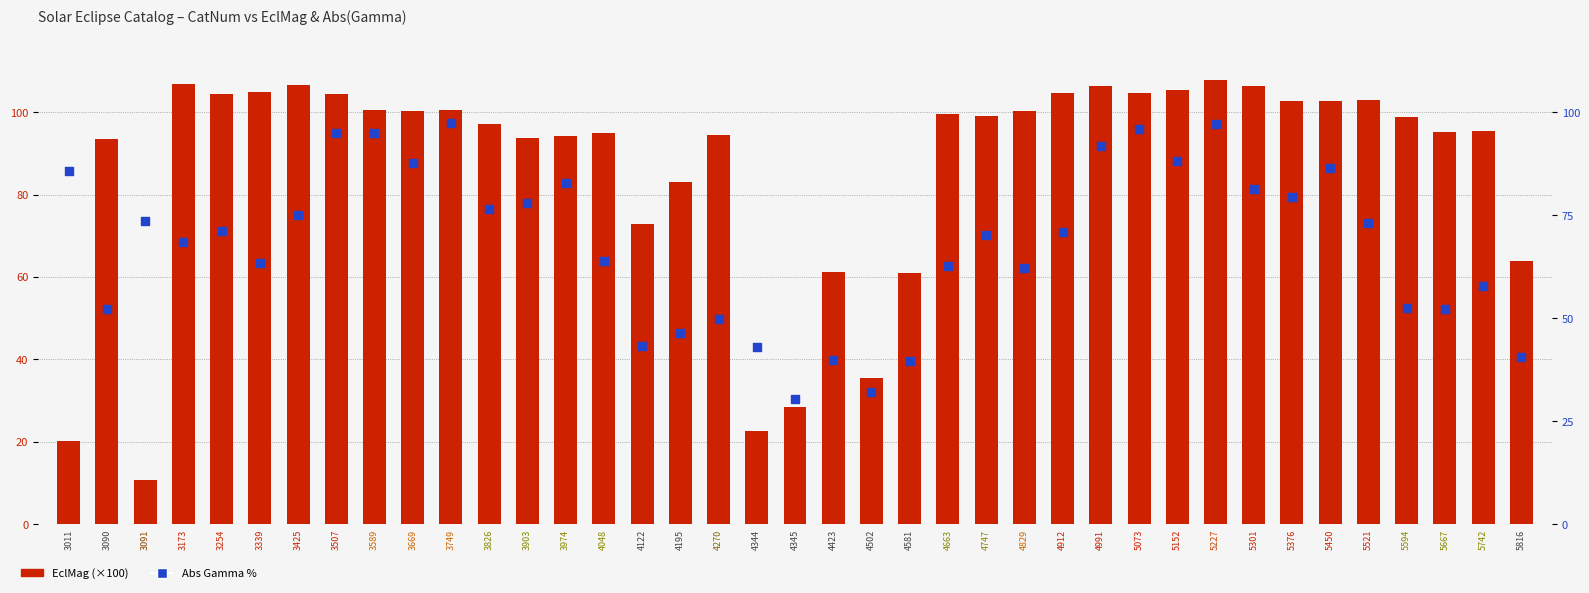

What are all the series names shown in the legend?

EclMag (x100), Abs Gamma %